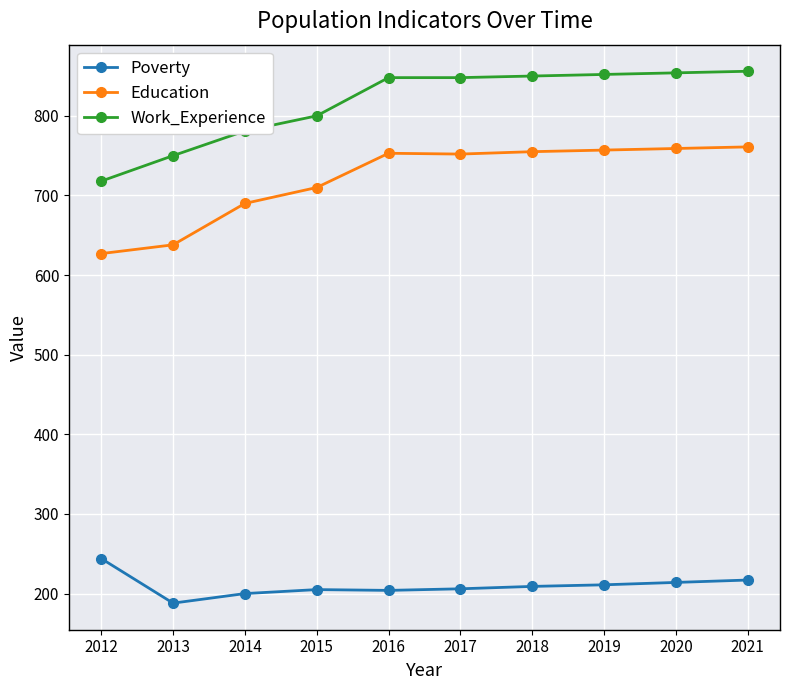

The Education series shows 1084 at 2013. True or false?

False